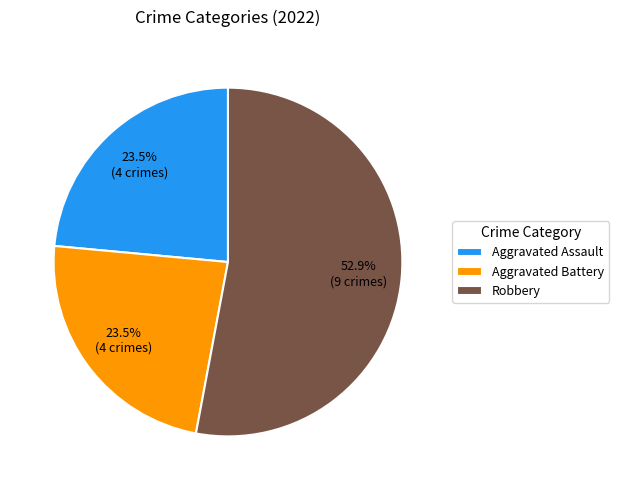

Which category has the biggest portion of the pie?

Robbery